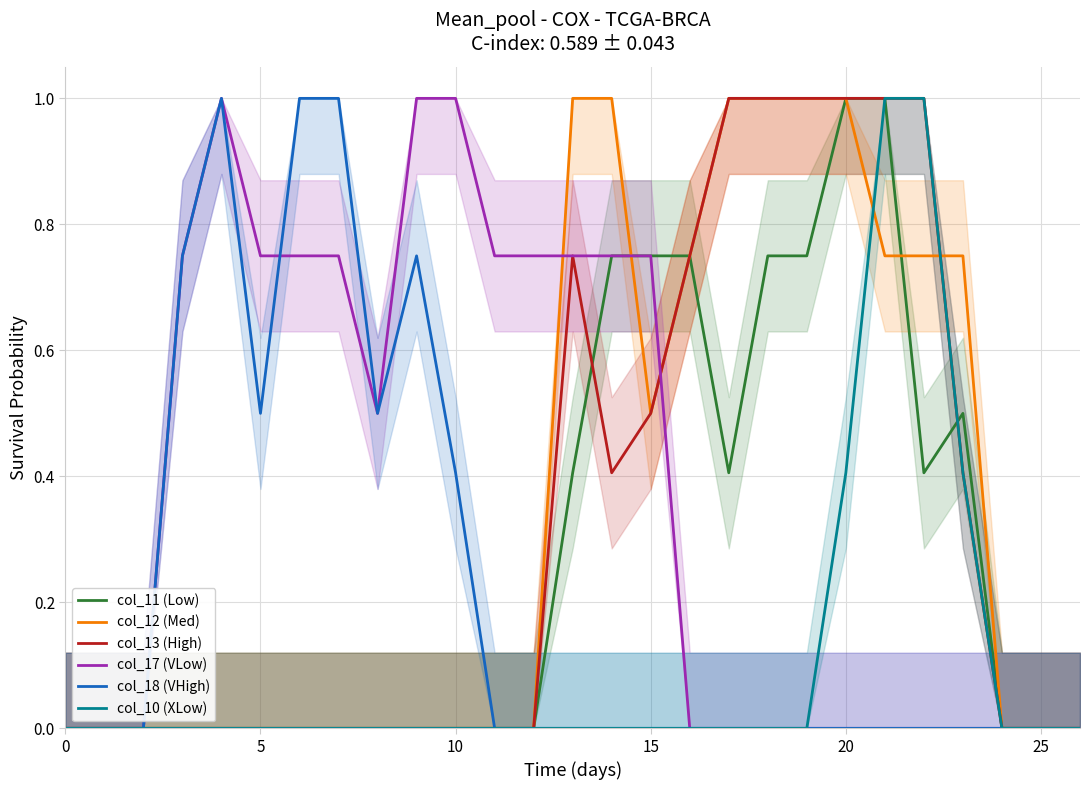

At 26, list the series in order from largest to smallest.

col_11 (Low), col_12 (Med), col_13 (High), col_17 (VLow), col_18 (VHigh), col_10 (XLow)